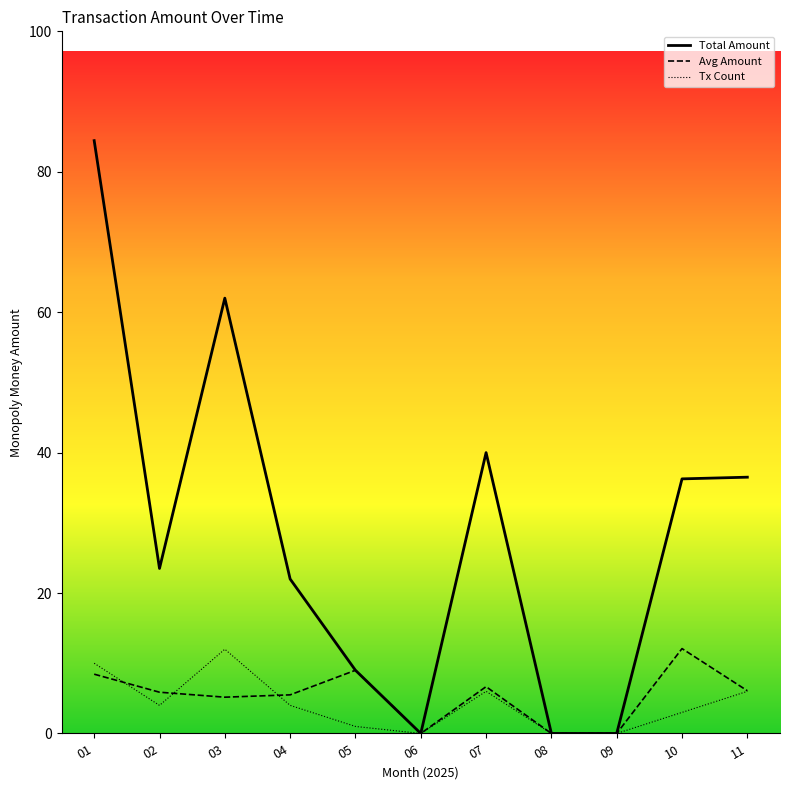

At which label does Tx Count reach its minimum?

06